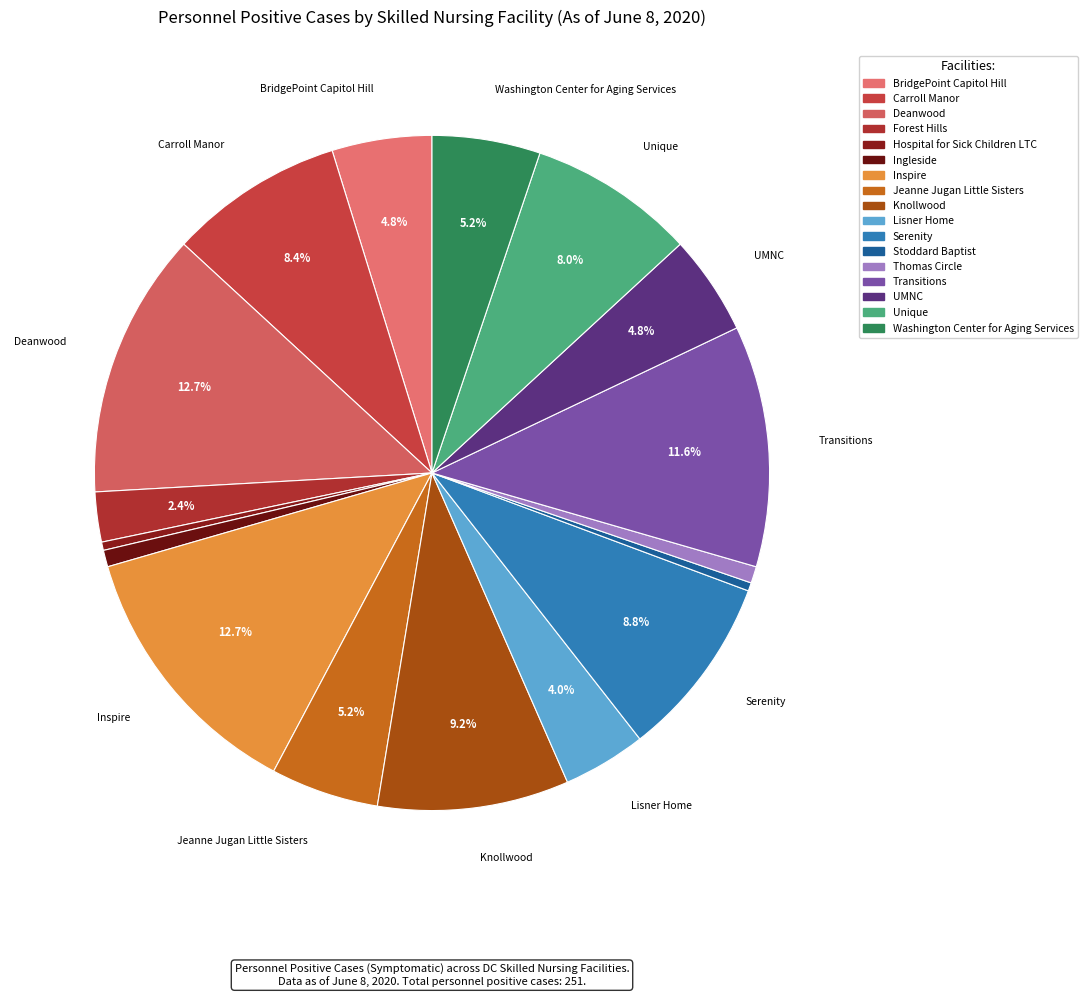

True or false: Carroll Manor accounts for 1% of the total.

False